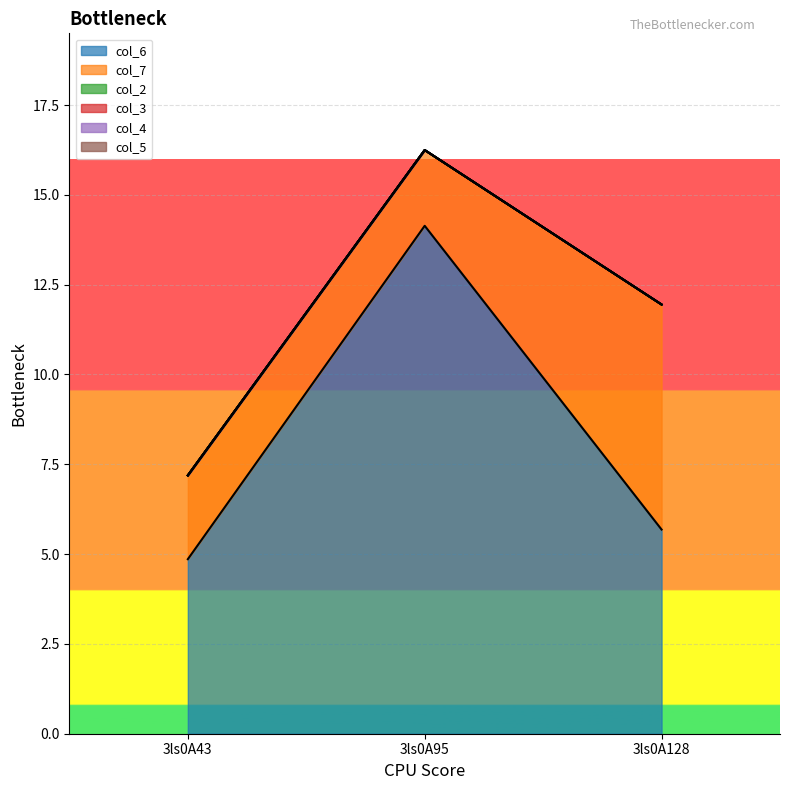

Which series has the largest total across all categories?

col_6